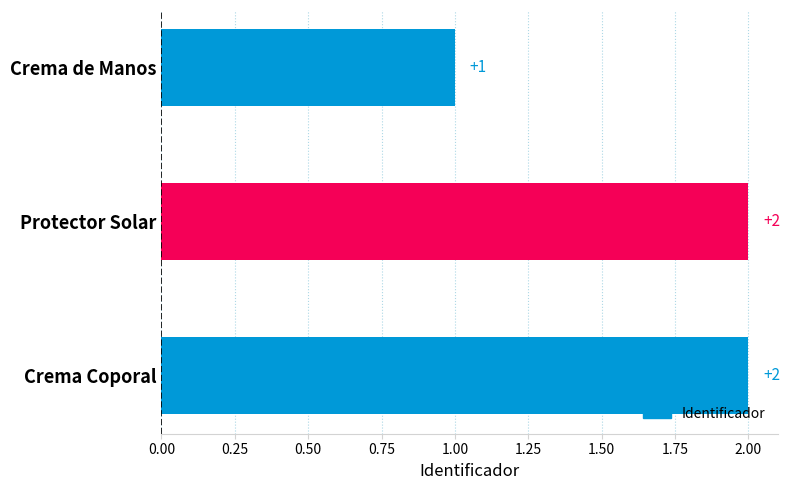

Is it true that the value at Protector Solar is 1?

False